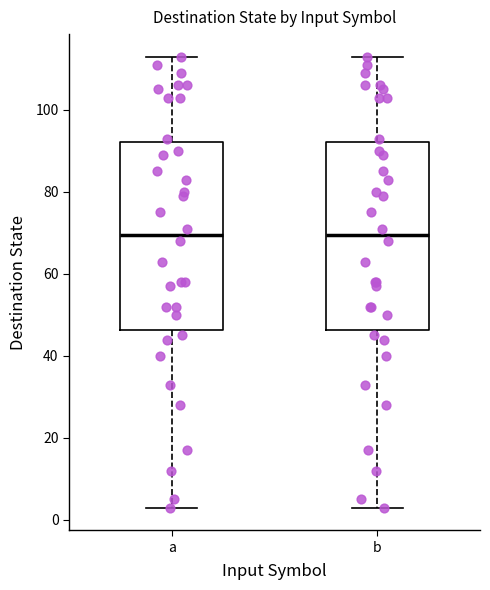

Reading left to right, read every box against the y-axis: the position of its median line, the range the box covers, and the ends of its whiskers. The values are not printed on the chart, so give them approximately, as read against the axis.

a: median 70, box 46 to 92, whiskers 4 to 114
b: median 70, box 46 to 92, whiskers 4 to 114